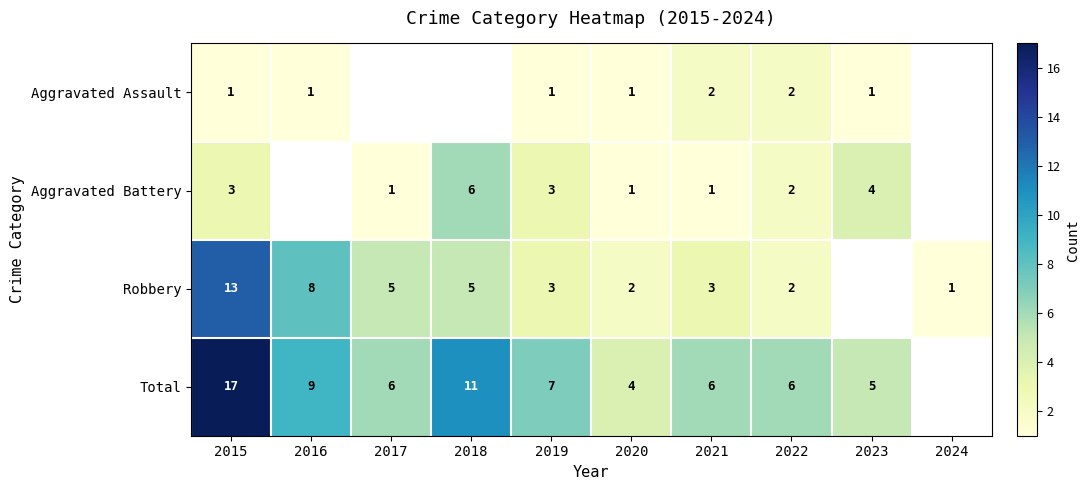

How many data points does each series have?

10